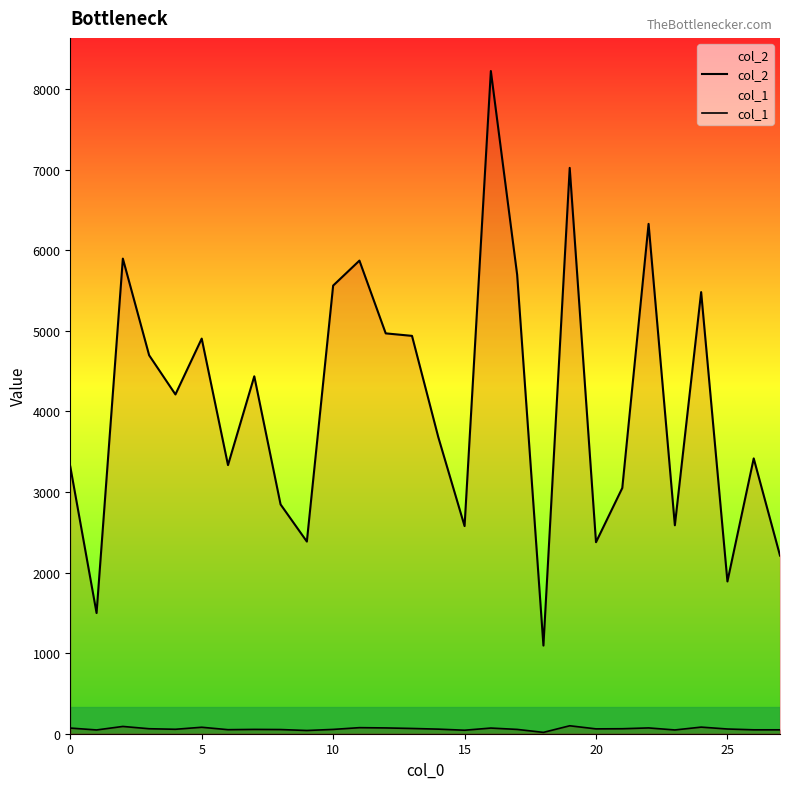

List the series in order of their peak value, highest first.

col_2, col_1